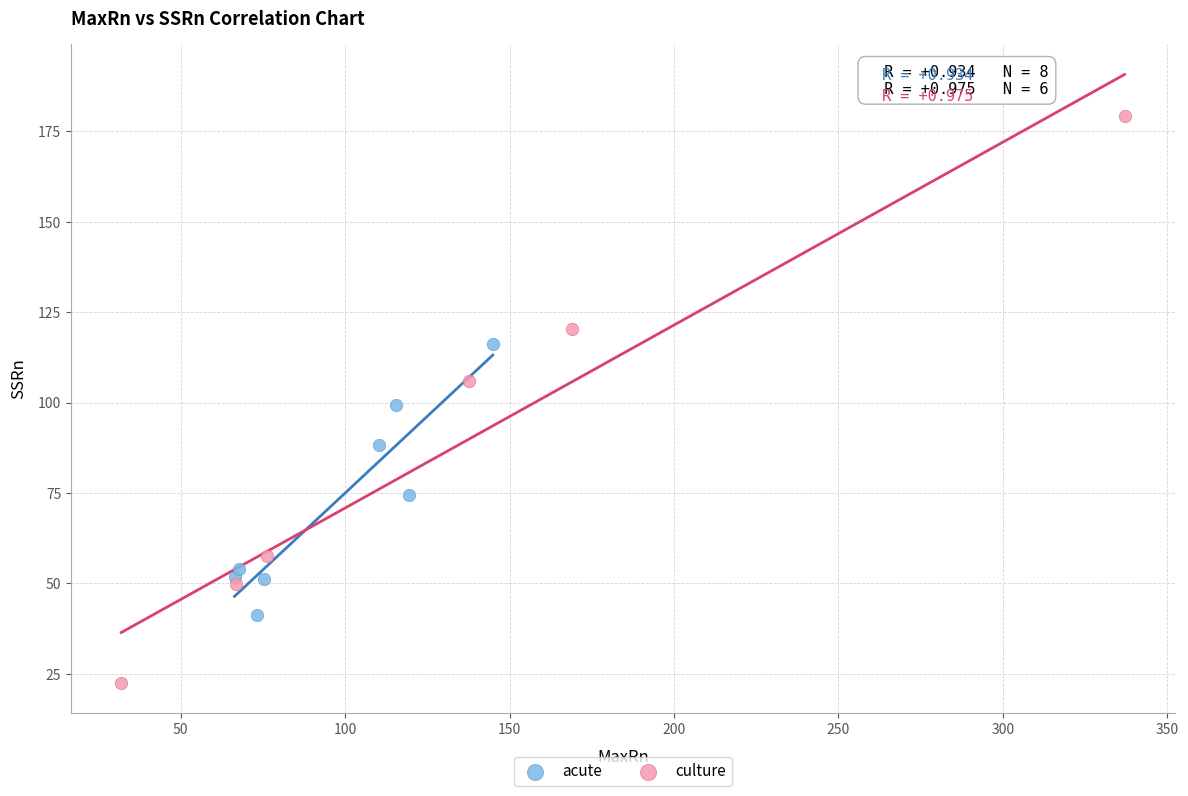

Which series has the widest spread of Y values?

culture